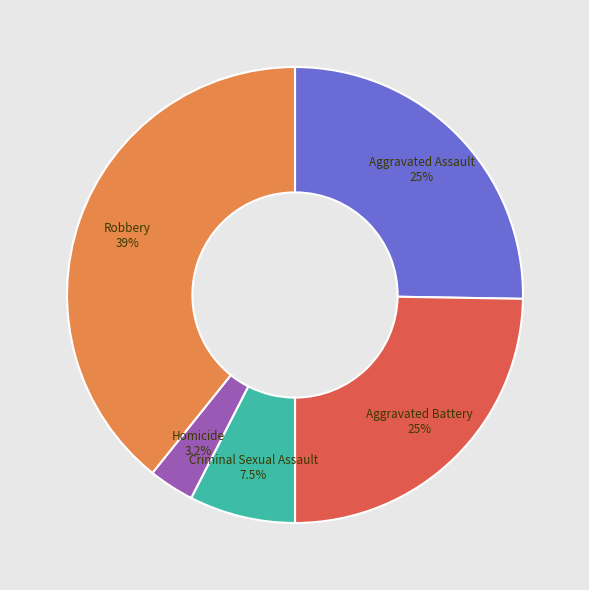

Does Robbery account for over 50% of the chart?

No